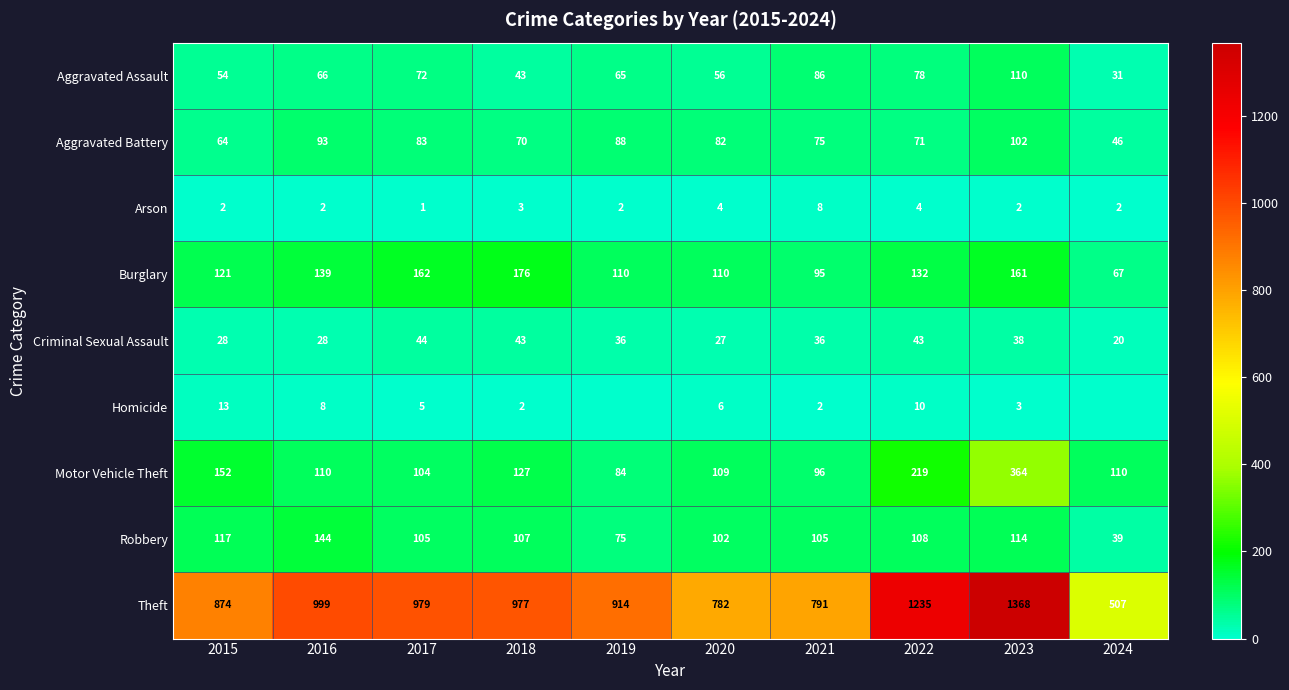

What is the difference between the highest and lowest values at 2021?

789